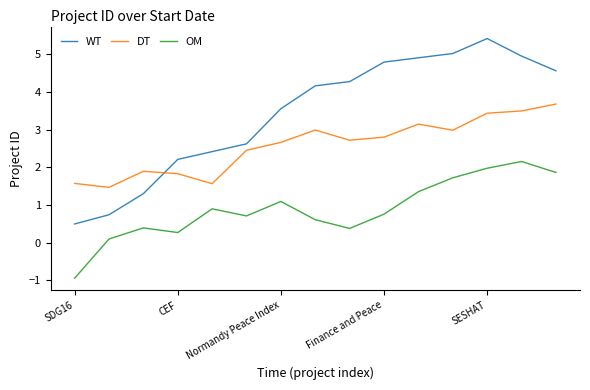

What is the sum of all OM values?

13.4